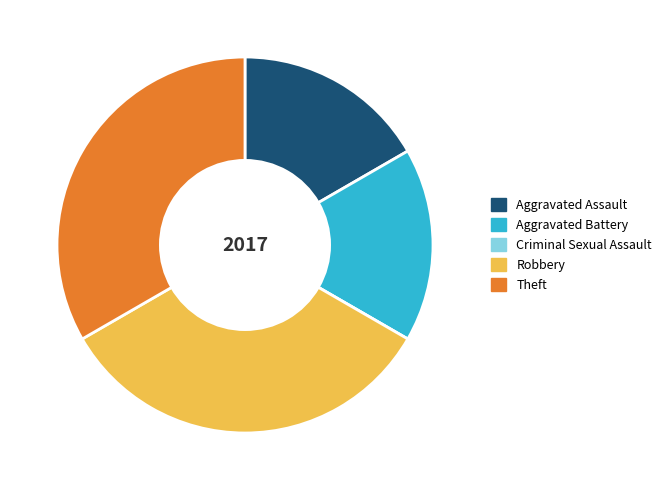

Approximately how many times larger is the value at Theft compared to Aggravated Assault?

2.0